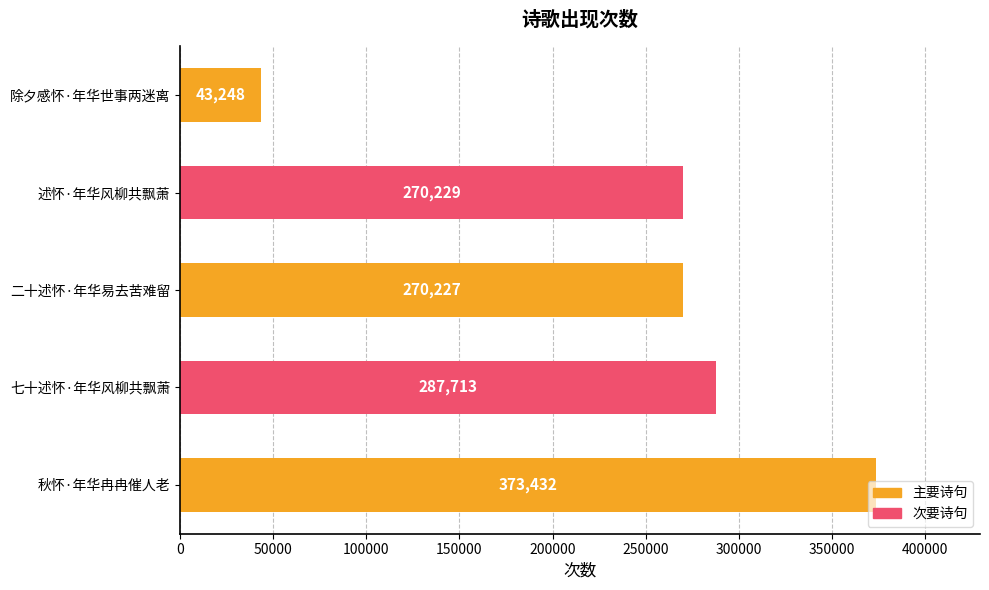

What is the average value?

248970